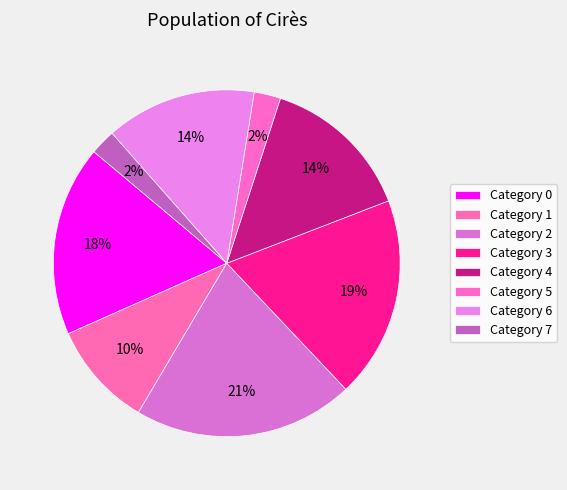

Count the number of slices in the pie.

8